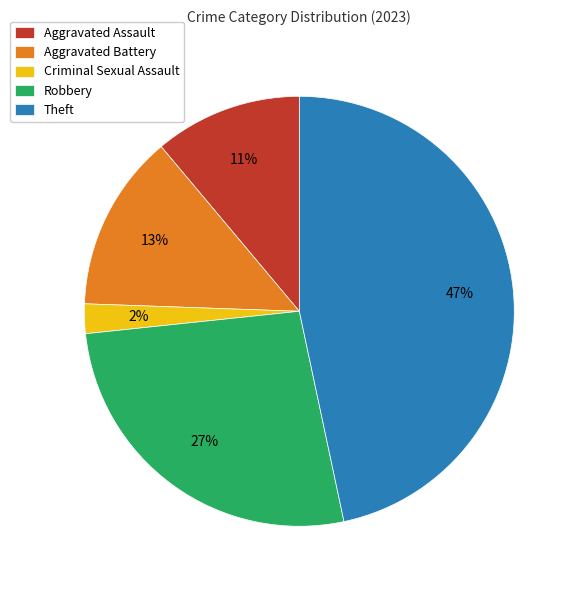

How many slices are in this pie chart?

5